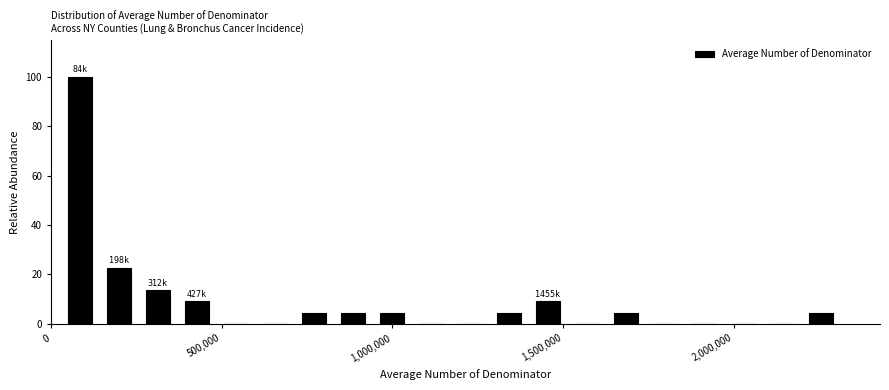

Around what value on the x-axis is the tallest bar? Give the approximate position of its centre, as read against the axis.

100000